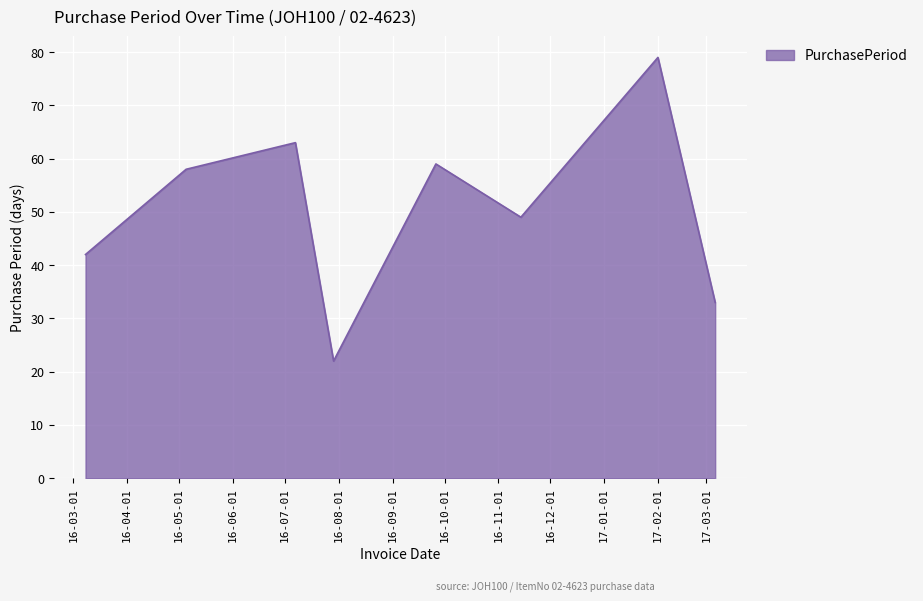

How many interior local valleys (lower than both neighbors) does the data have?

2